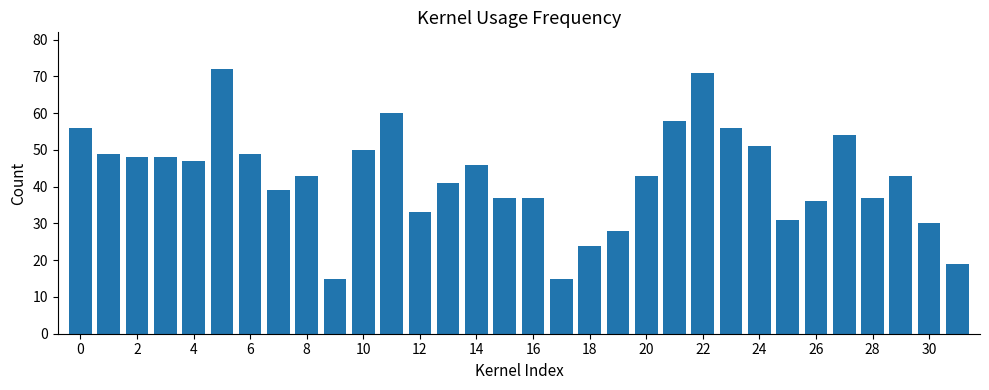

What is the difference between the maximum and second lowest values?

57